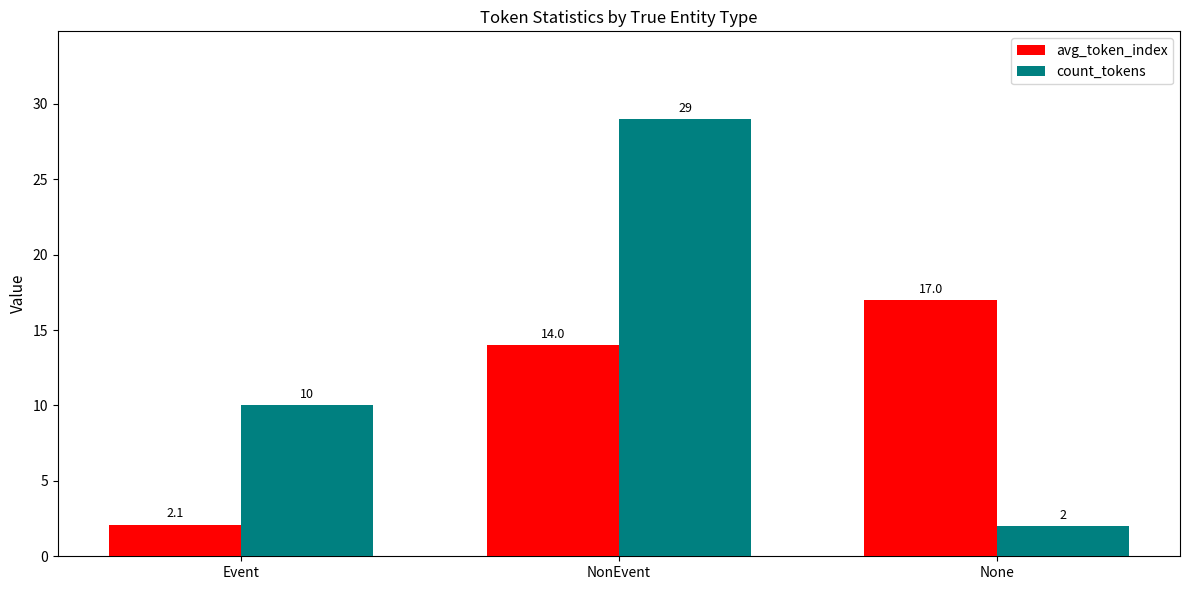

True or false: avg_token_index has a value of 14.0 at NonEvent.

True